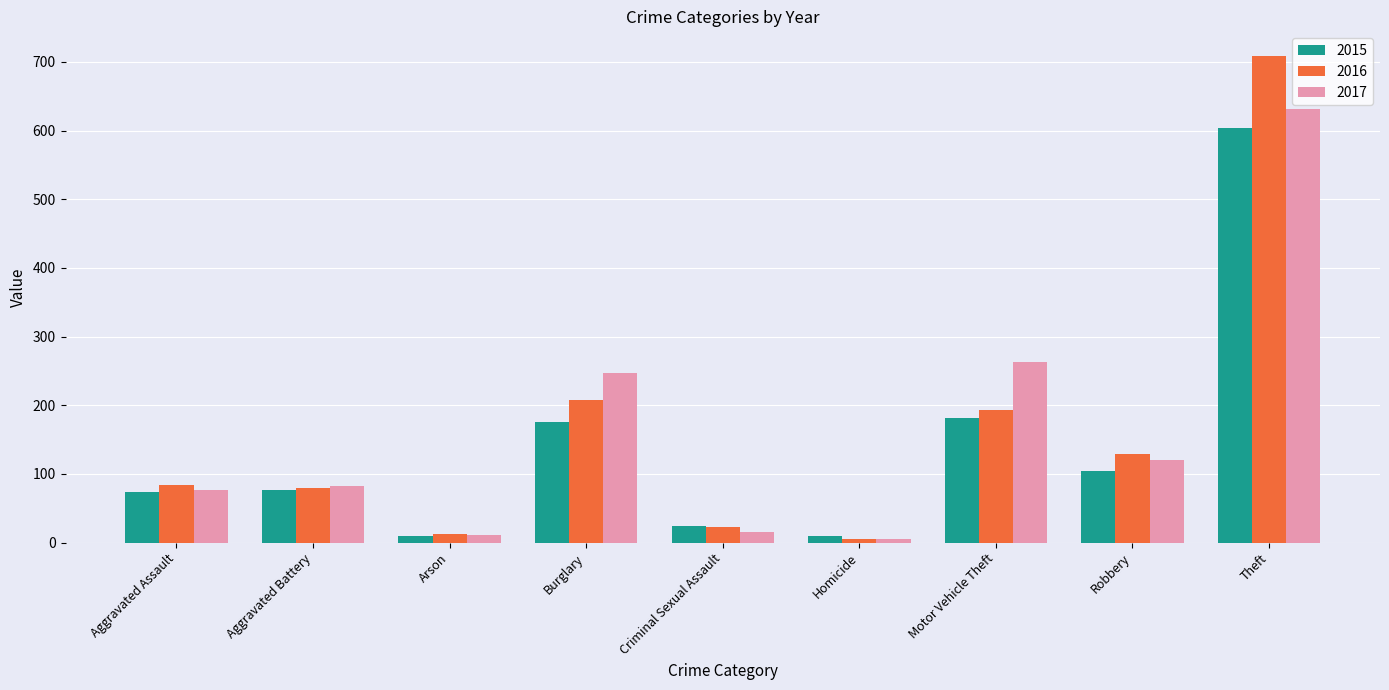

What is the difference between the 2016 values at Theft and Burglary?

501